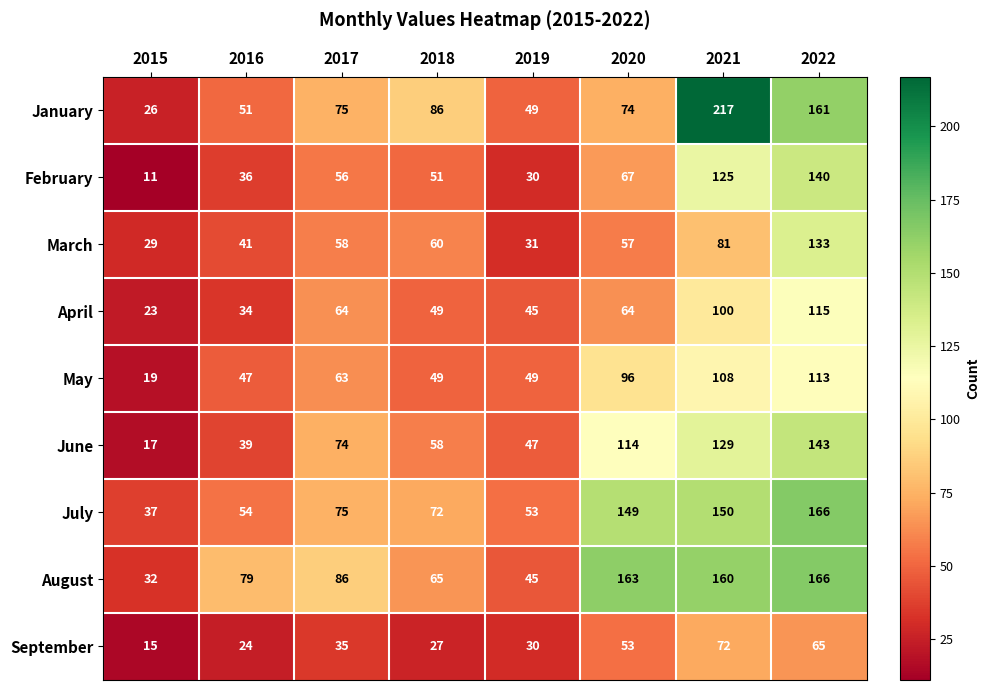

At which label is July closest to 101?

2017